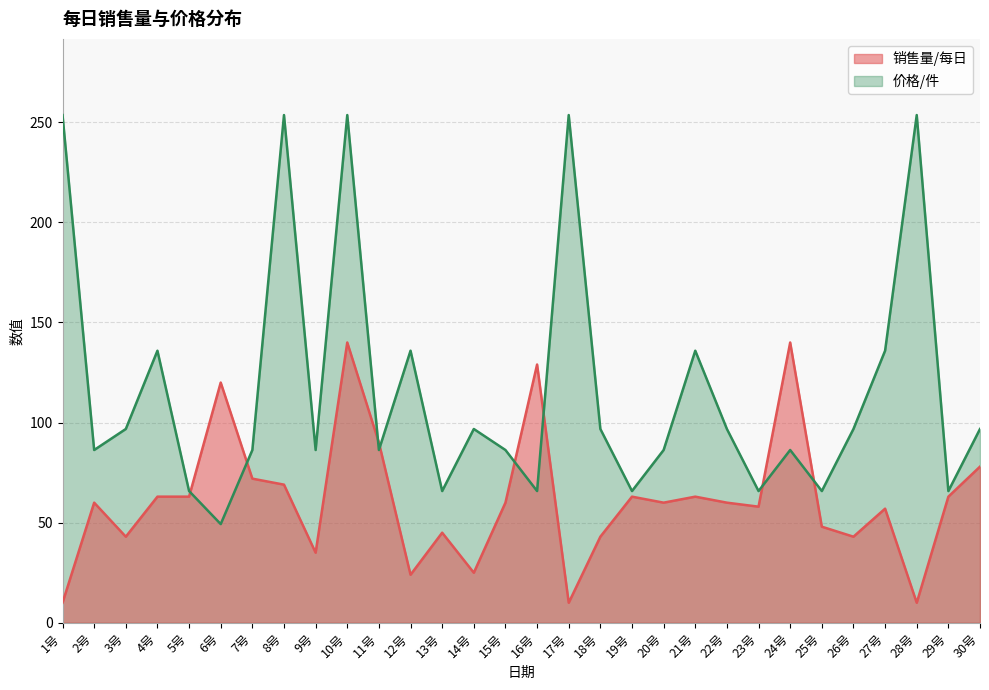

At which label does 价格/件 reach its peak?

1号